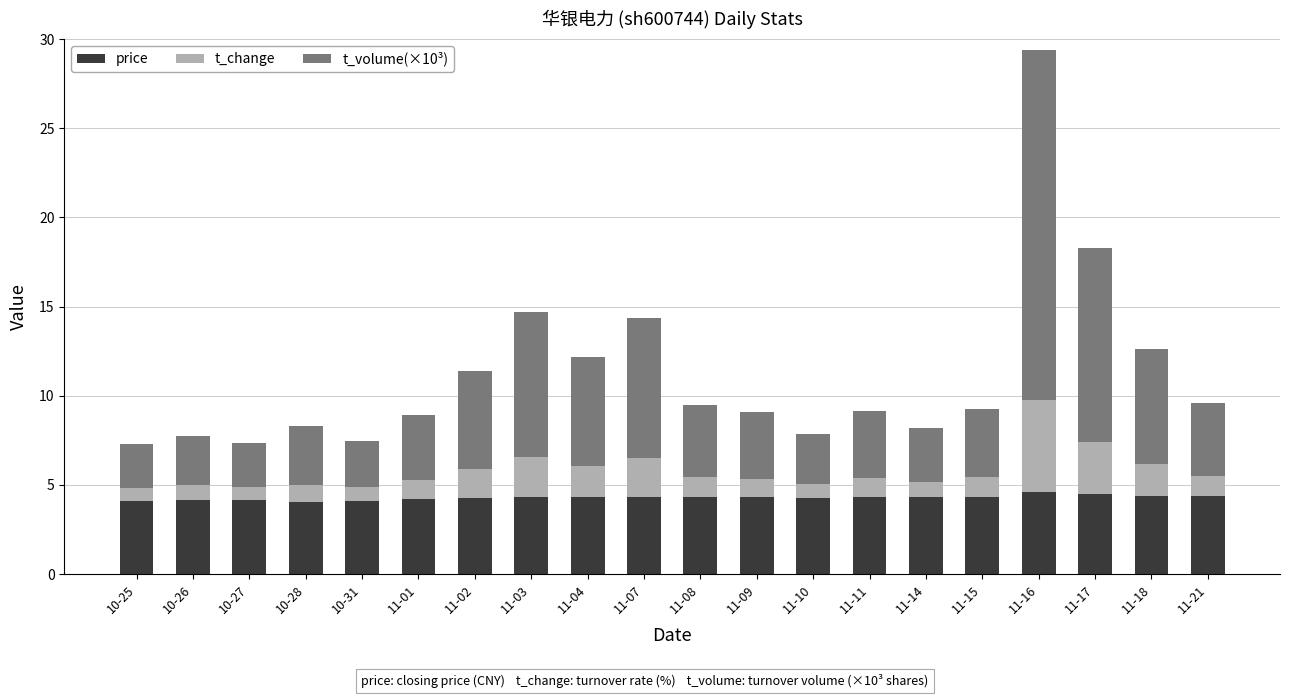

What is the maximum value for price?

4.6